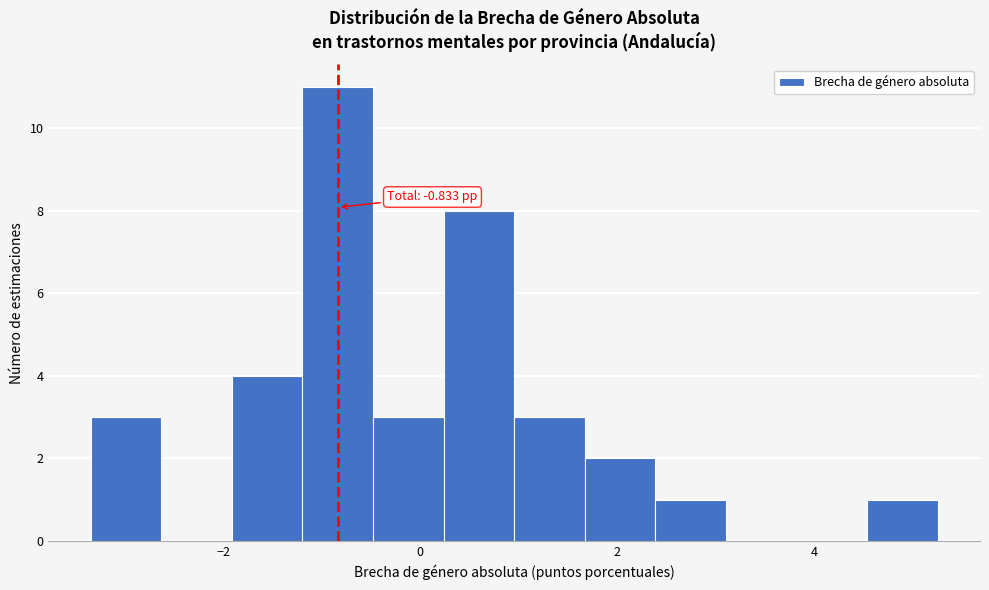

Read against the x-axis, roughly where is the centre of the tallest bar?

-0.8